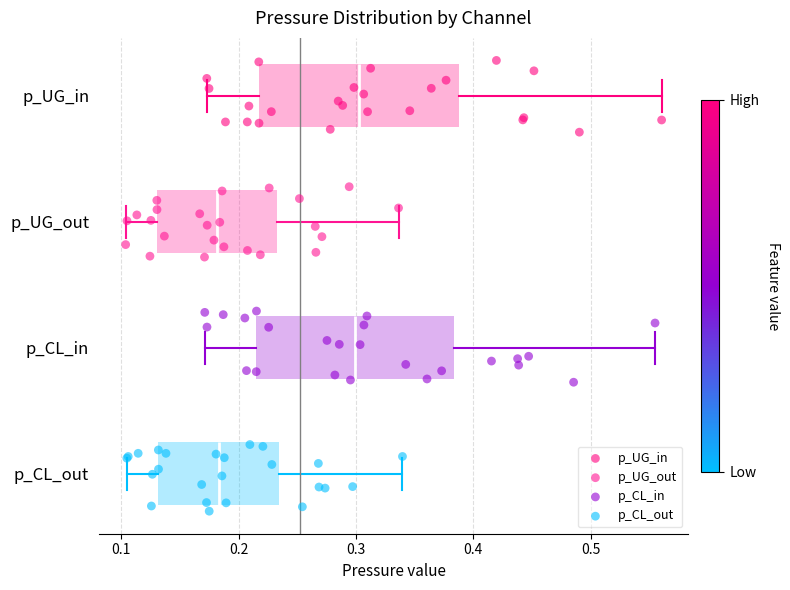

Where does the median line of the box for p_UG_out sit on the x-axis? The values are not printed on the chart, so give them approximately, as read against the axis.

0.18